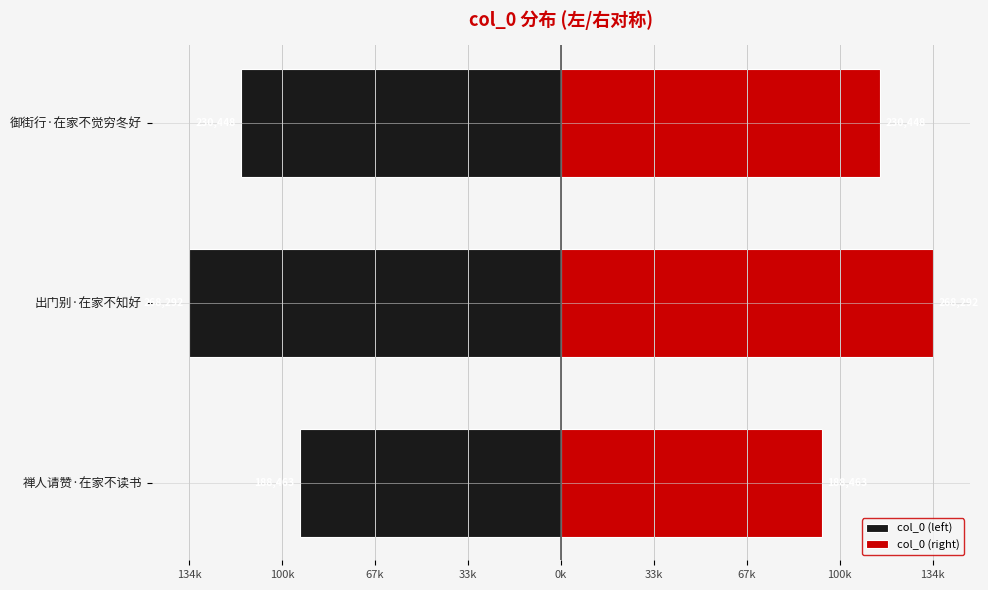

How many series are shown in this chart?

2